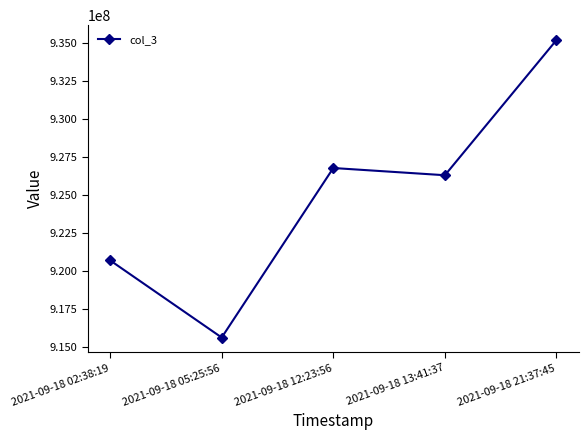

Which has a higher value, 2021-09-18 21:37:45 or 2021-09-18 13:41:37?

2021-09-18 21:37:45